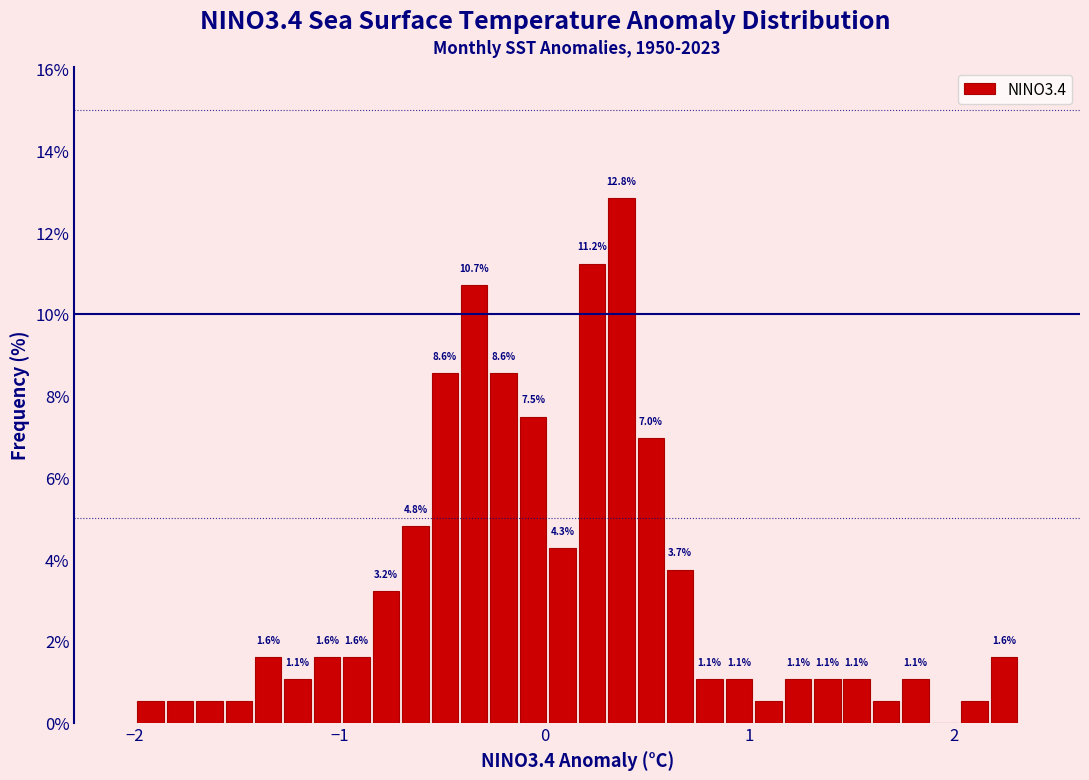

Around what value on the x-axis is the tallest bar? Give the approximate position of its centre, as read against the axis.

0.4